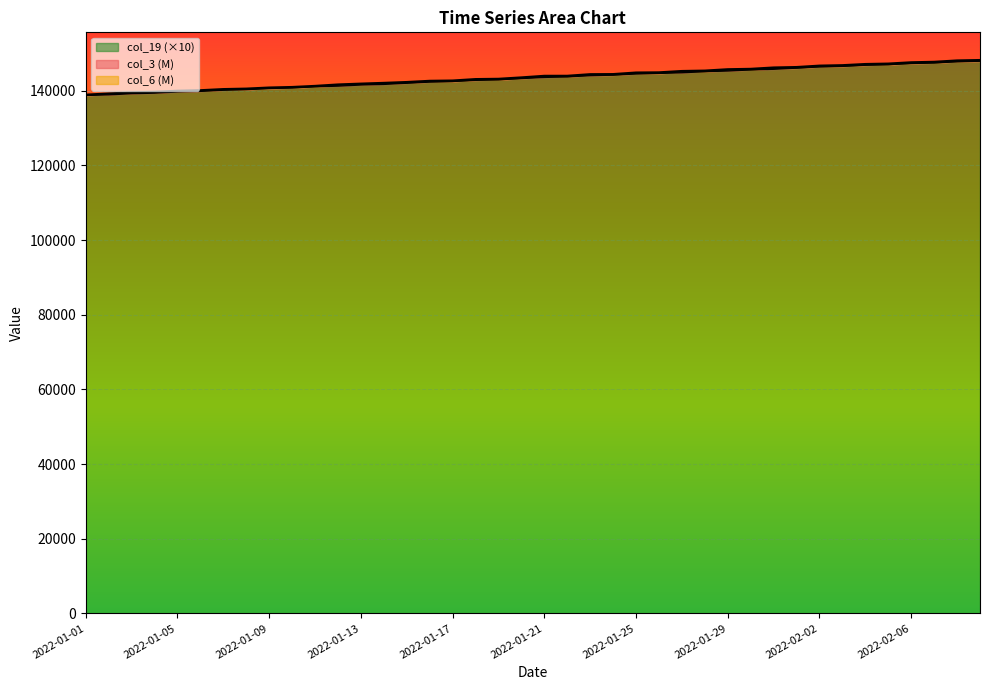

What is the minimum value for col_6?

138939.5